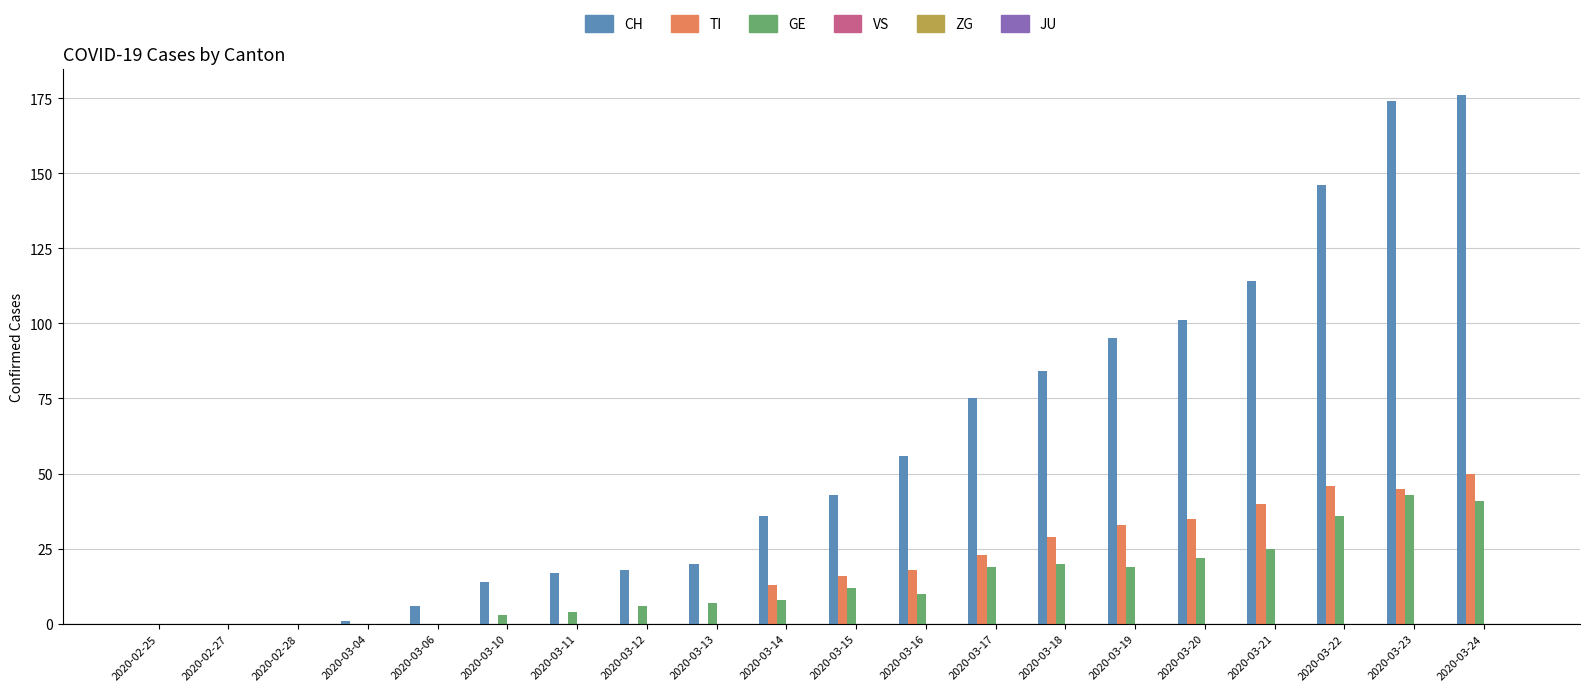

The TI series shows 34 at 2020-02-25. True or false?

False